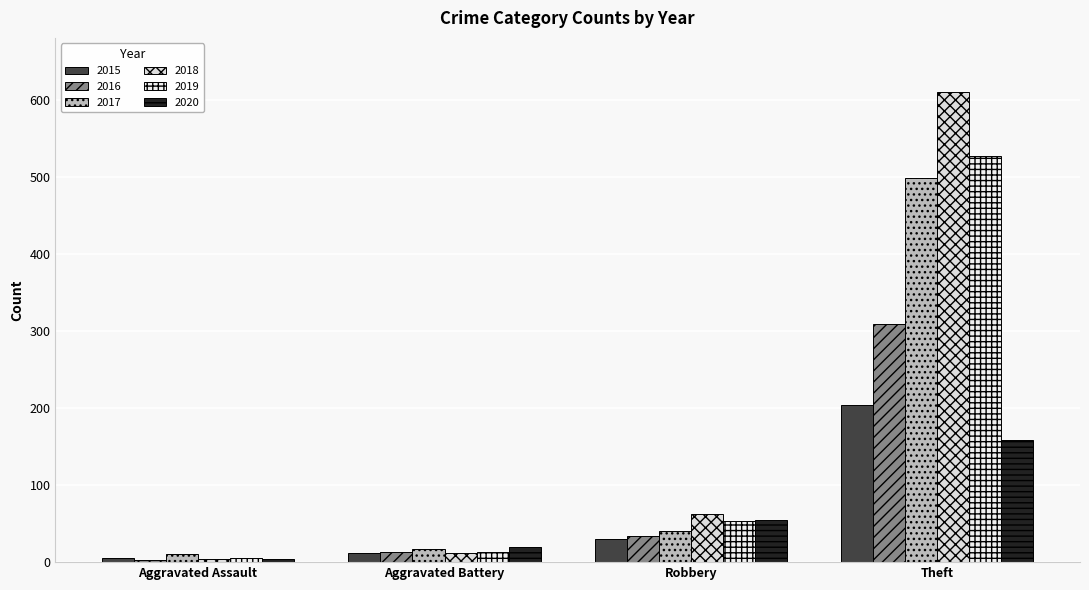

Which series has the largest range (max minus min)?

2018